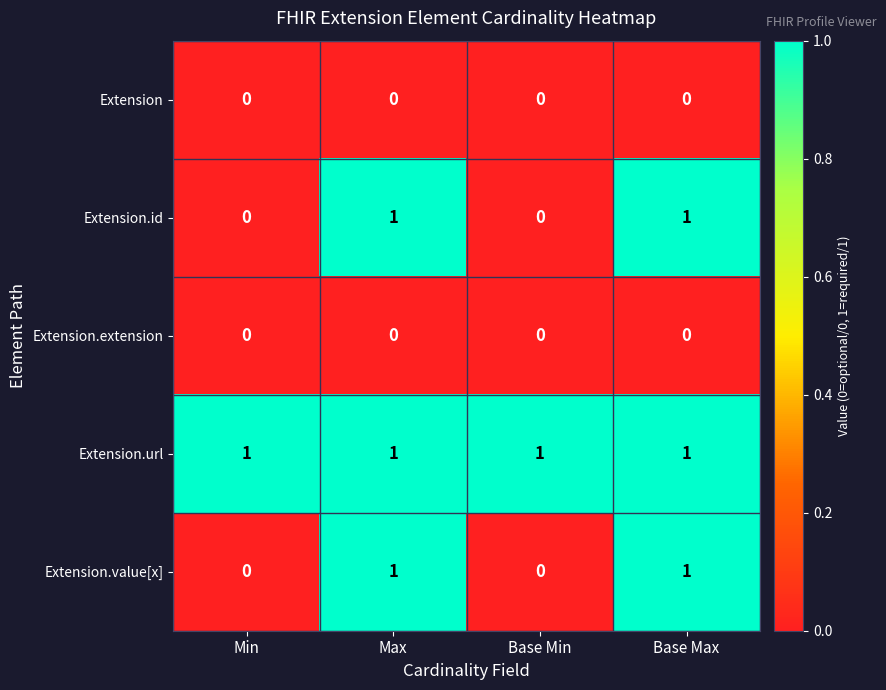

Reading right to left, list all the values displayed in this chart.

Extension: Base Max=0	Base Min=0	Max=0	Min=0
Extension.id: Base Max=1	Base Min=0	Max=1	Min=0
Extension.extension: Base Max=0	Base Min=0	Max=0	Min=0
Extension.url: Base Max=1	Base Min=1	Max=1	Min=1
Extension.value[x]: Base Max=1	Base Min=0	Max=1	Min=0